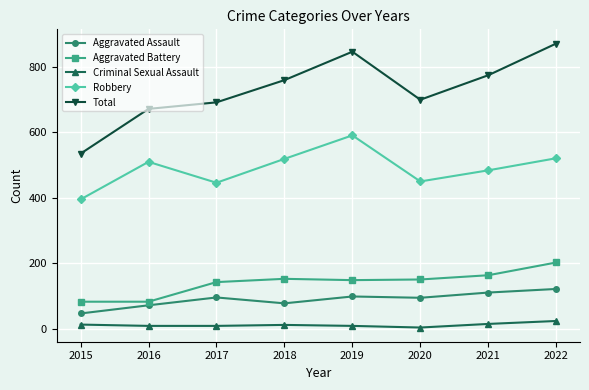

True or false: Aggravated Battery and Robbery intersect in this chart.

False